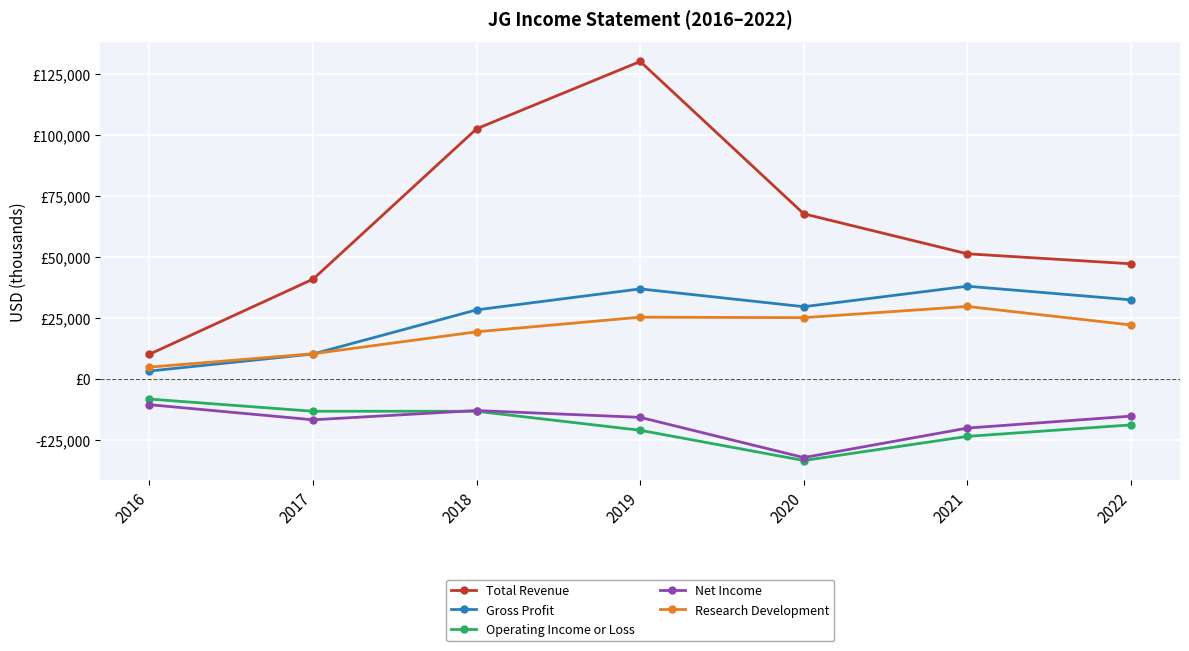

Is this an area chart (filled region under the line)?

No